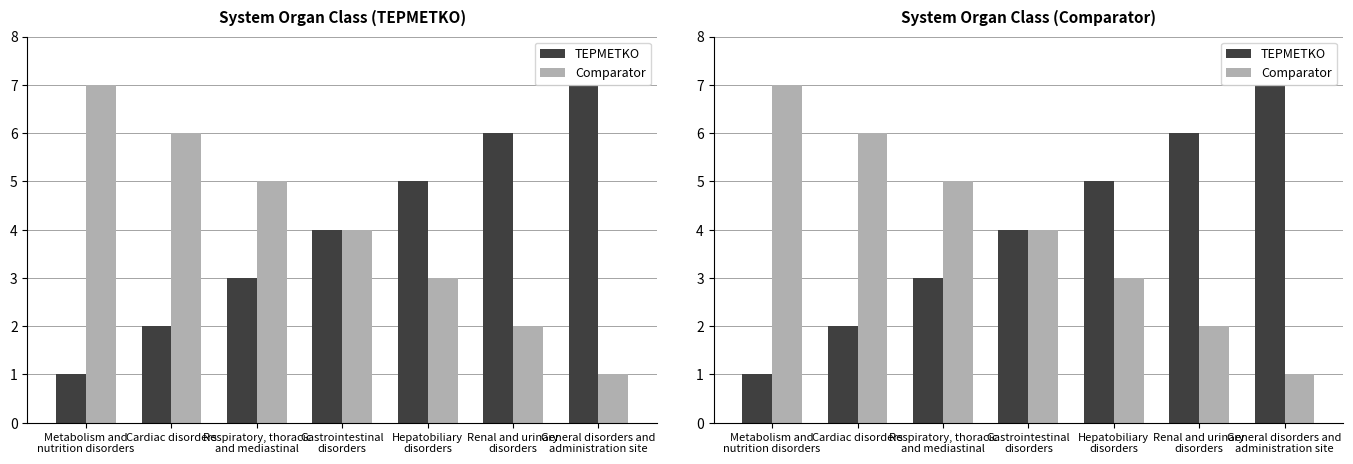

The Comparator series shows 2 at Renal and urinary
disorders. True or false?

True